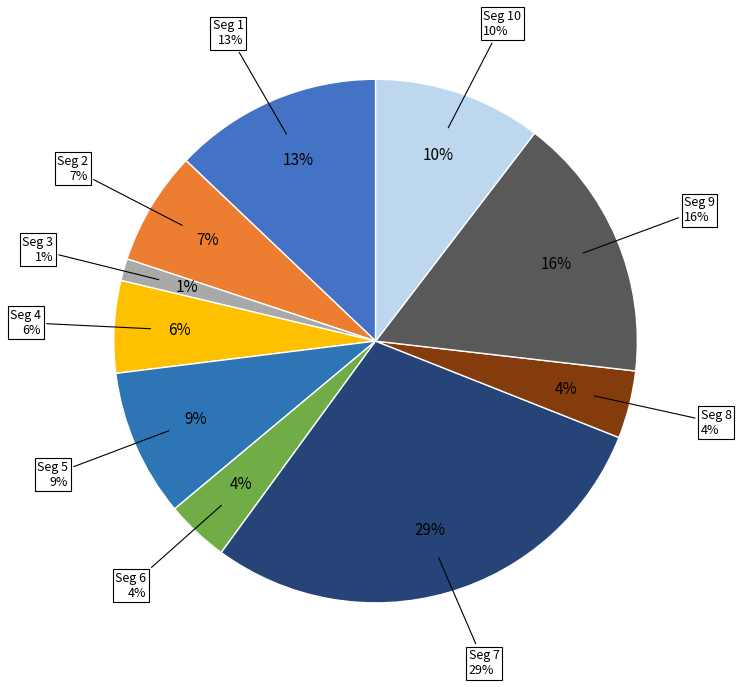

Rank the categories by value from highest to lowest.

signal segment 7, signal segment 9, signal segment 1, signal segment 10, signal segment 5, signal segment 2, signal segment 4, signal segment 8, signal segment 6, signal segment 3